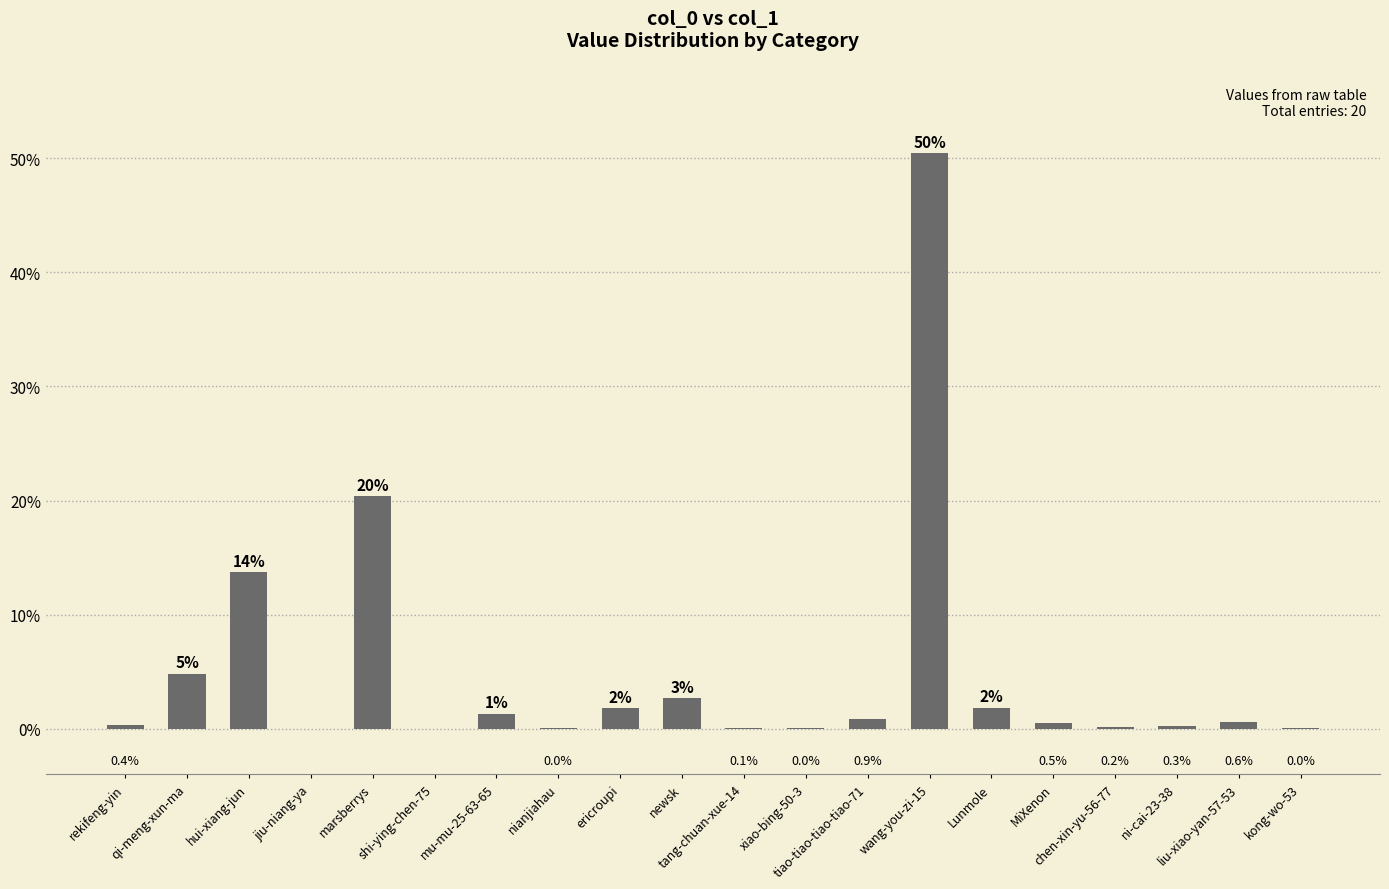

Are the bars horizontal?

No